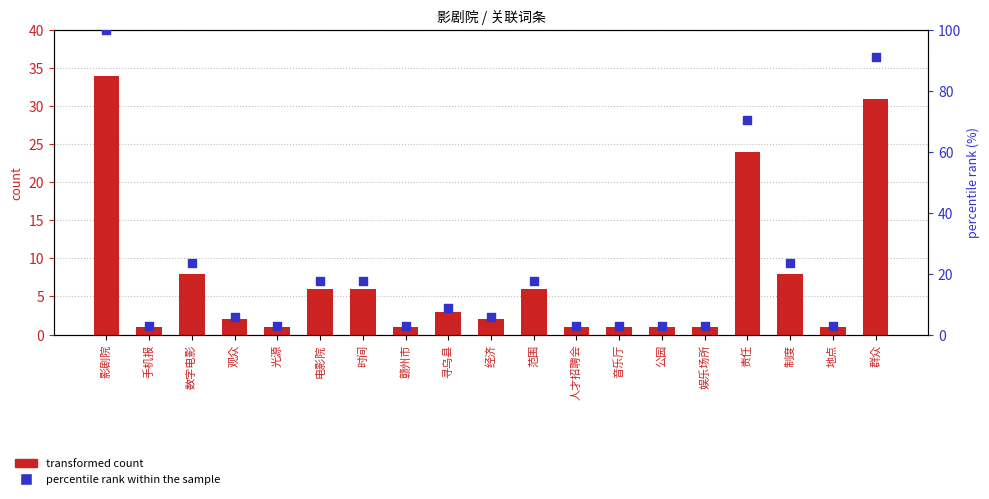

What are all the series names shown in the legend?

transformed count, percentile rank within the sample